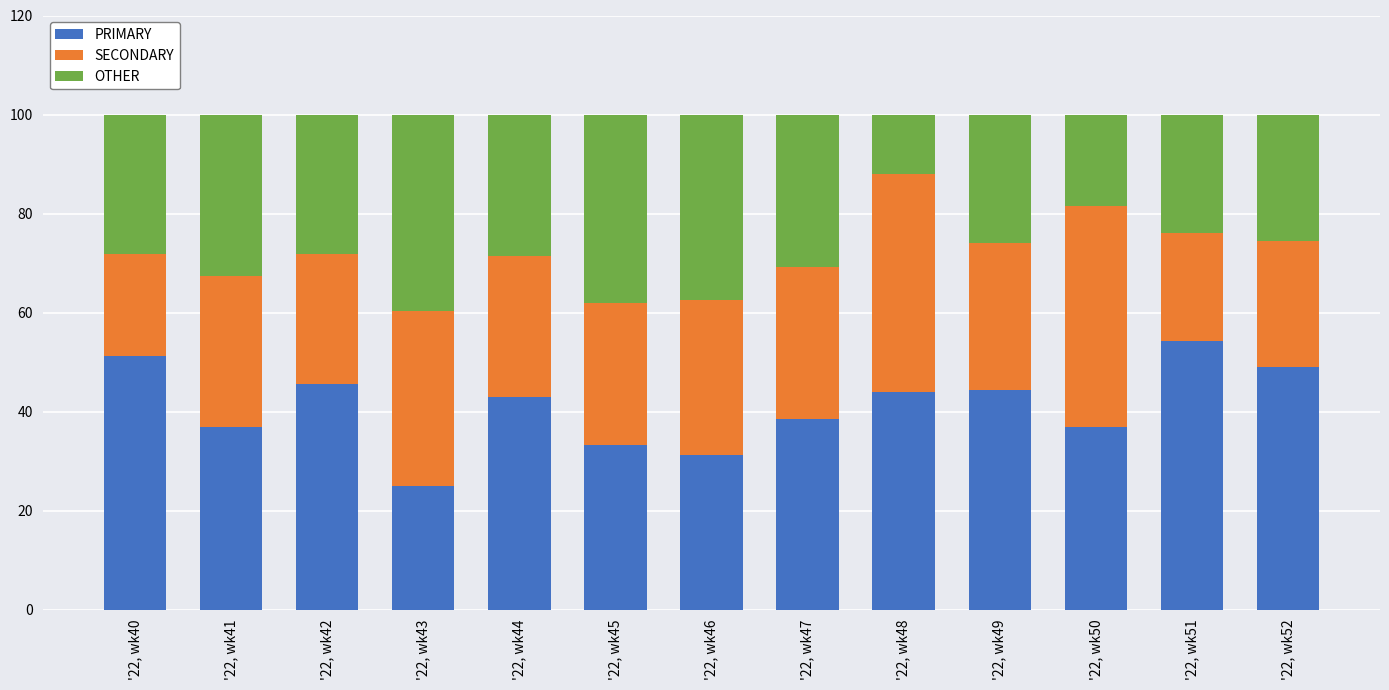

Which category has the lowest value in the PRIMARY series?

'22, wk43